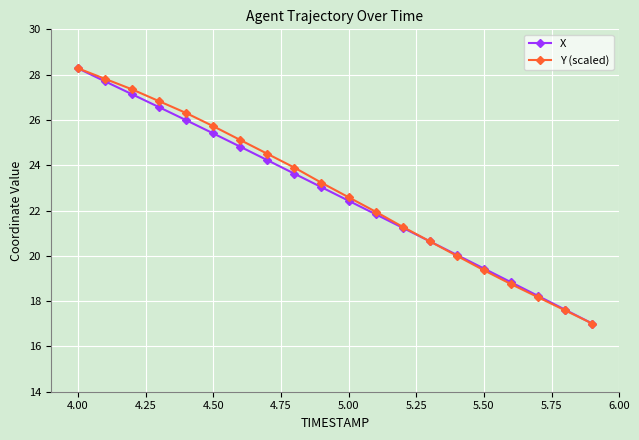

True or false: Y (scaled) has more than 1 interior local peaks.

False